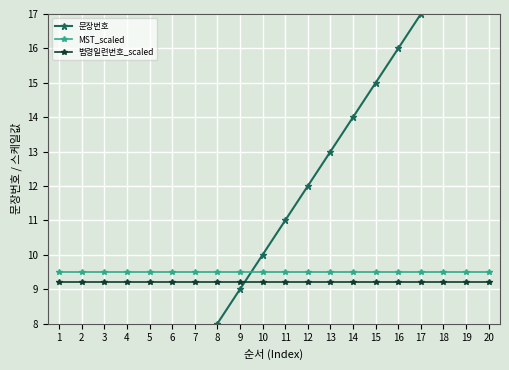

Is the value of MST_scaled at 14 greater than the value of 문장번호 at 19?

No